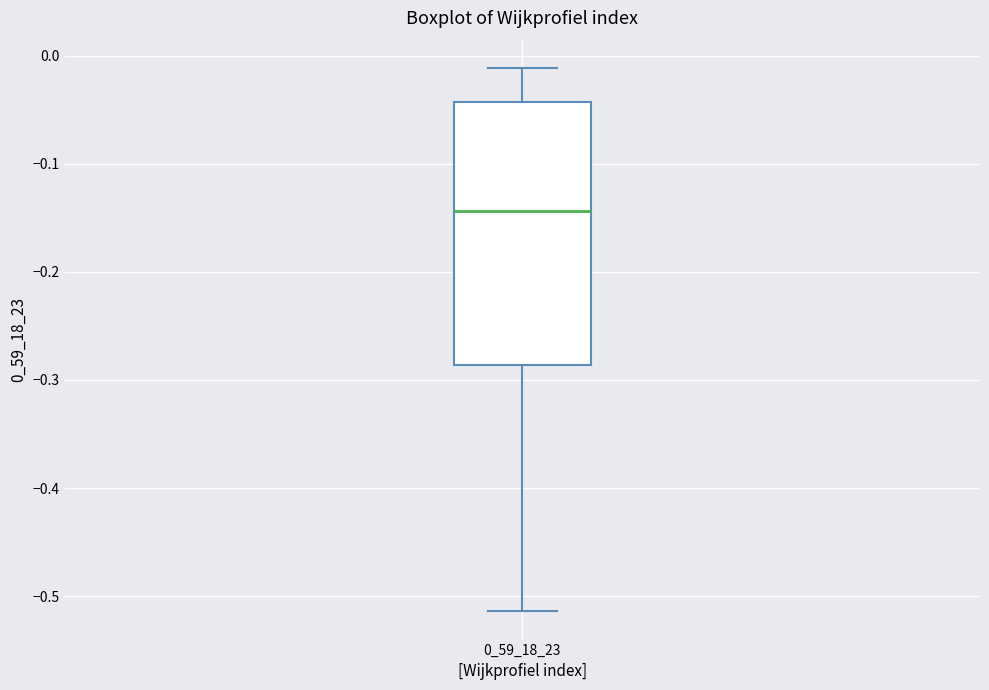

Where does the upper whisker of the box at x = 0_59_18_23 end on the y-axis? The values are not printed on the chart, so give them approximately, as read against the axis.

-0.01